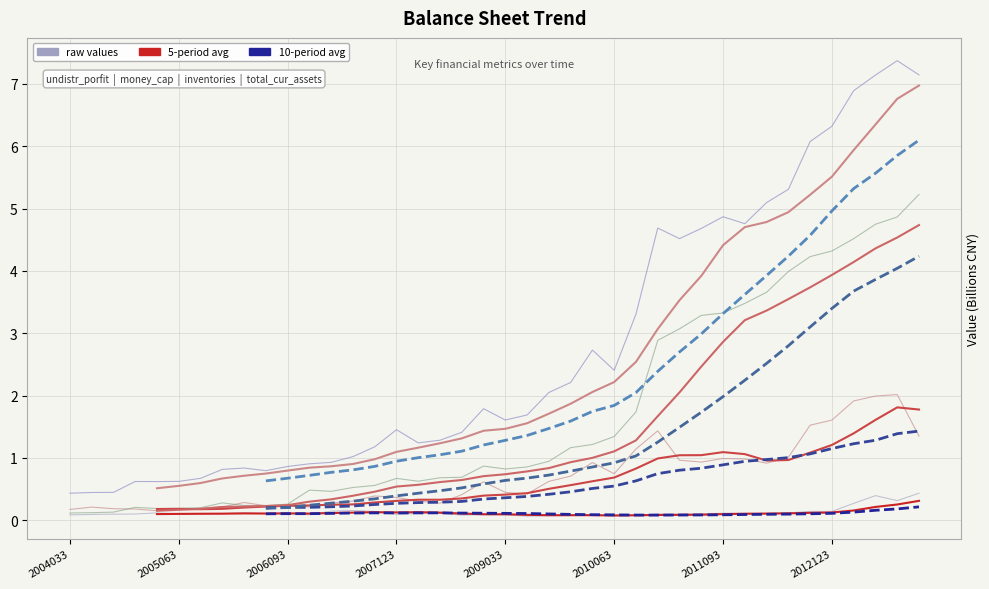

Which series has the widest spread of values?

total_cur_assets